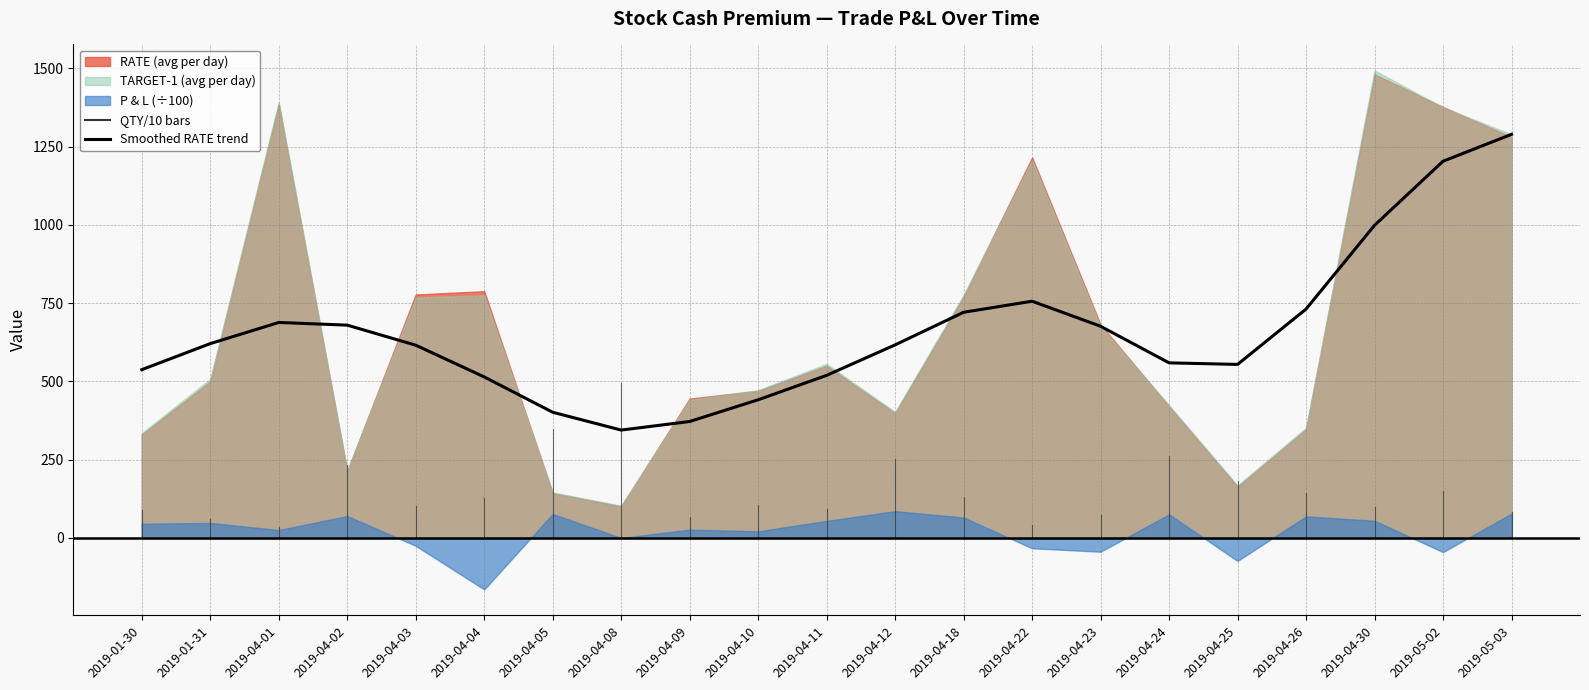

What is the label of the 18th point from the left?

2019-04-26